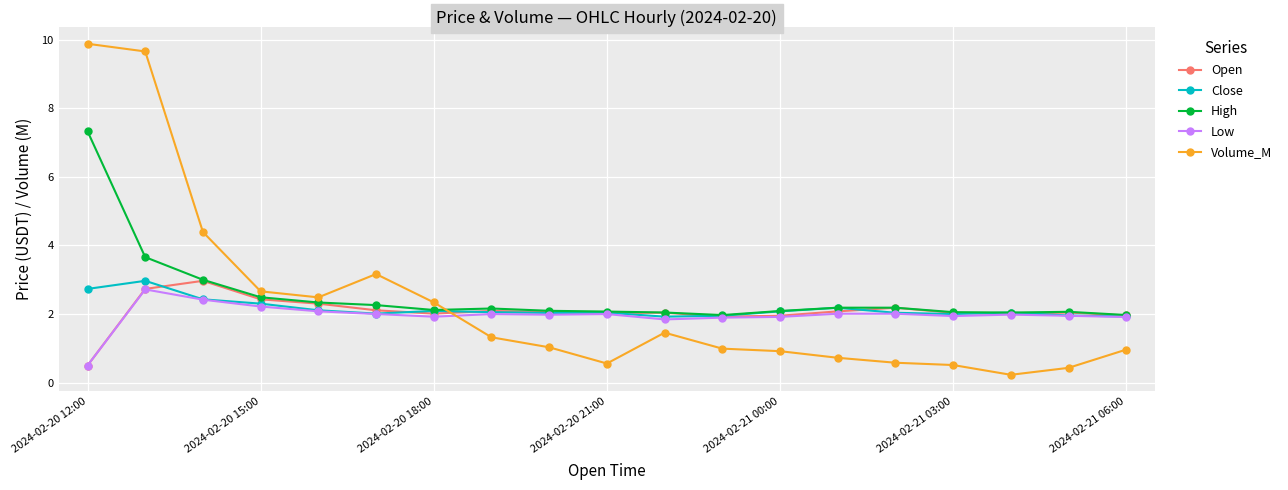

Count the number of categories in the chart.

19